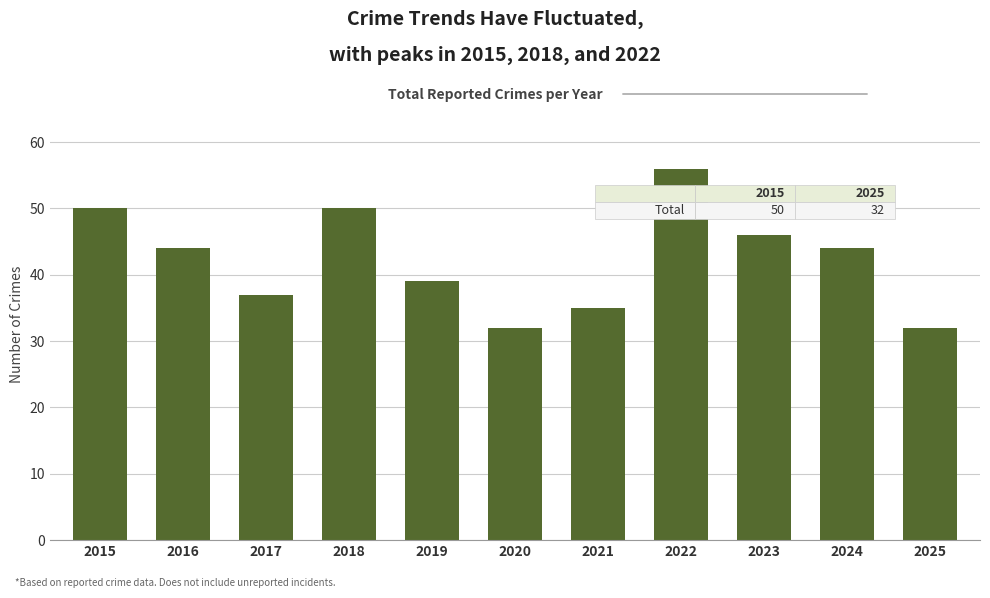

How many data points are less than 44?

5